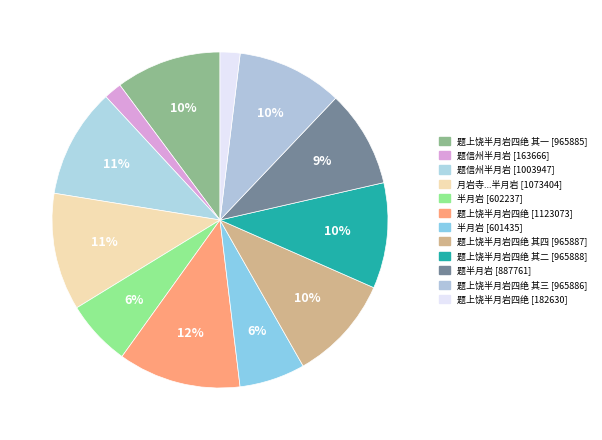

How many slices are in this pie chart?

12